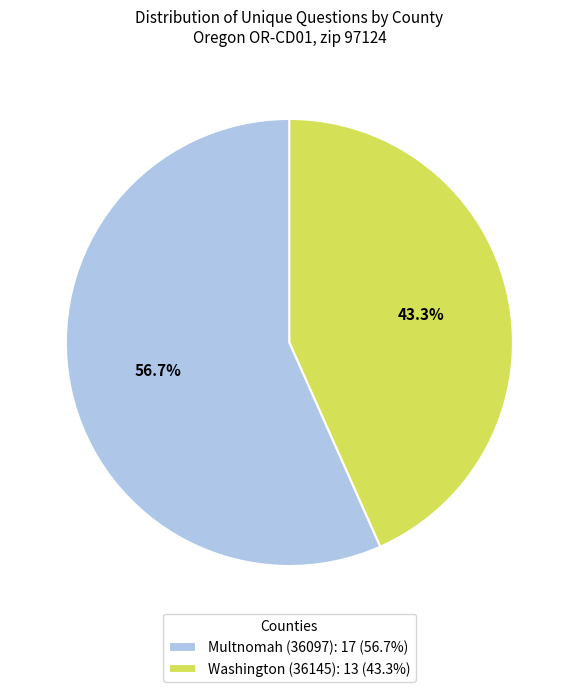

Which has a higher value, Washington (36145): 13 (43.3%) or Multnomah (36097): 17 (56.7%)?

Multnomah (36097): 17 (56.7%)